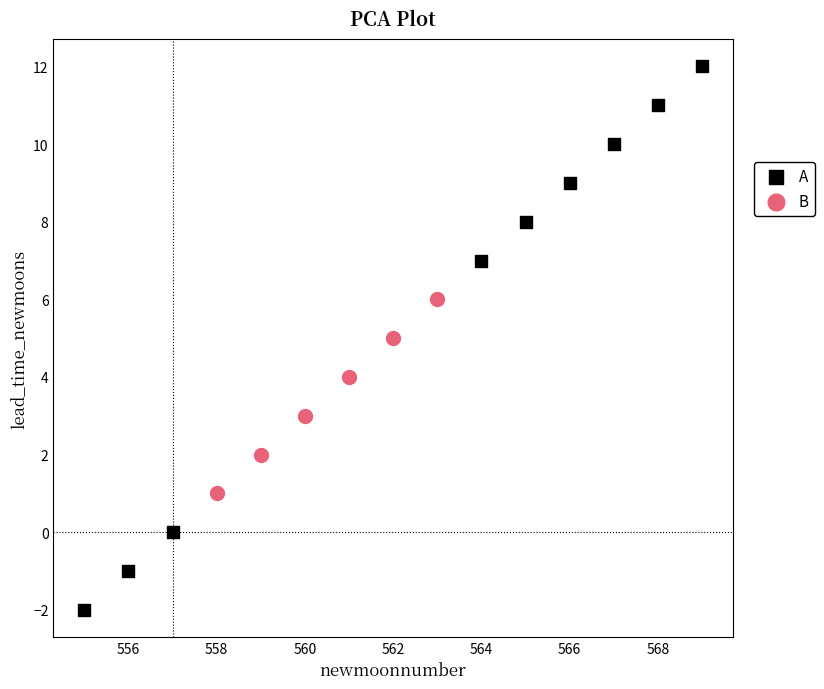

Which series contains the lowest Y value?

A